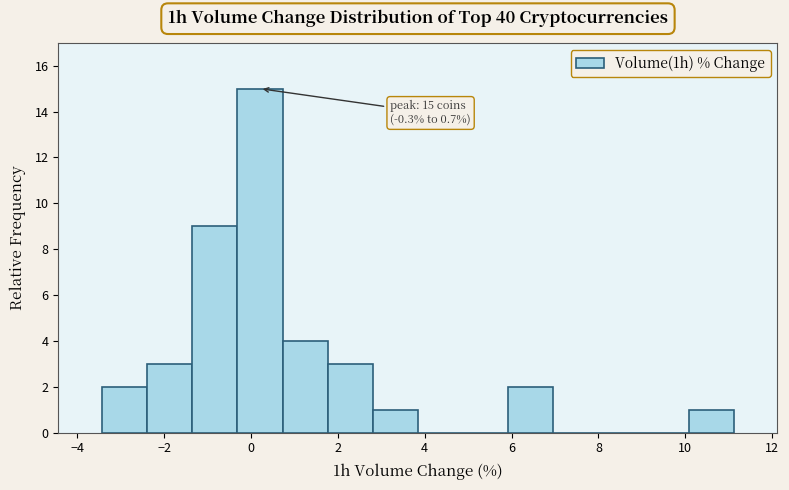

Which range on the x-axis has the tallest bar?

-0.4 to 0.8